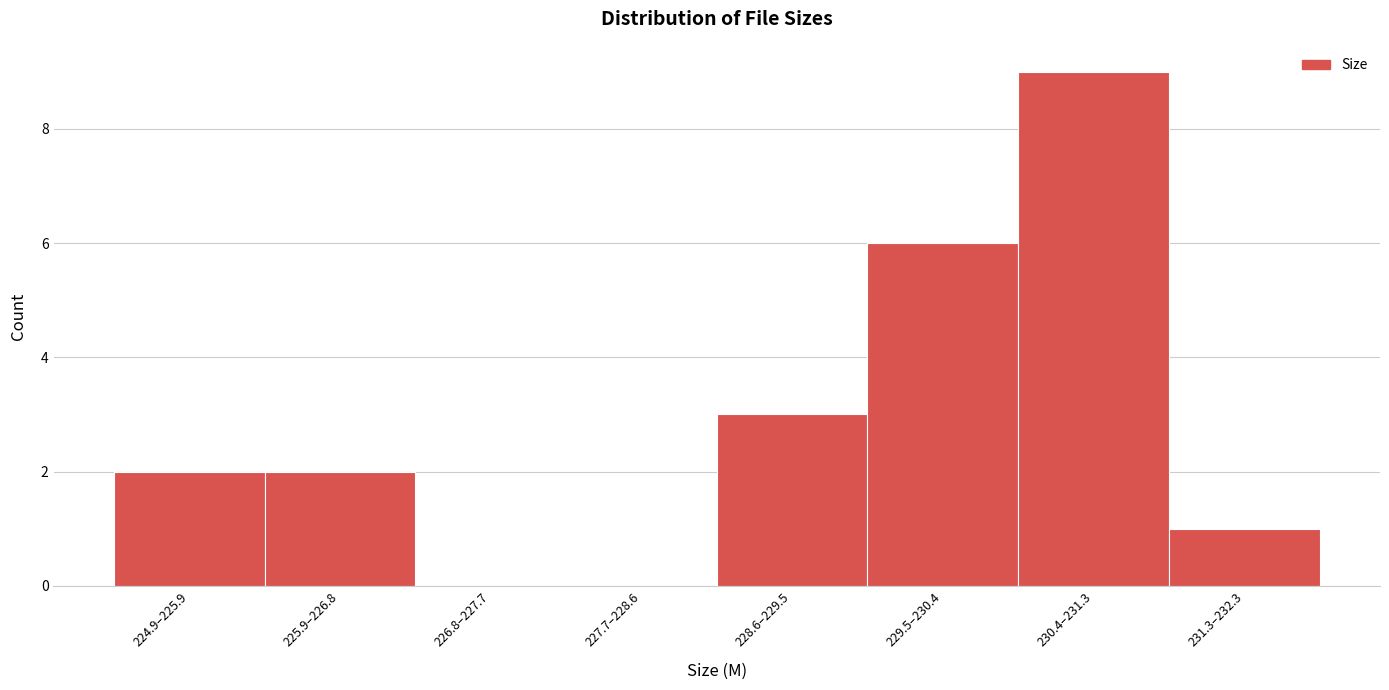

Reading right to left, transcribe all the data shown in this chart.

231.3–232.3=1	230.4–231.3=9	229.5–230.4=6	228.6–229.5=3	227.7–228.6=0	226.8–227.7=0	225.9–226.8=2	224.9–225.9=2